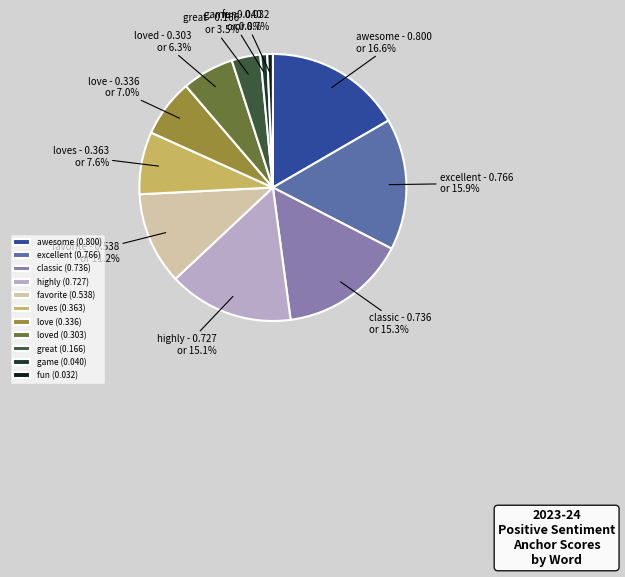

To the nearest percent, what percentage of the pie is fun?

1%